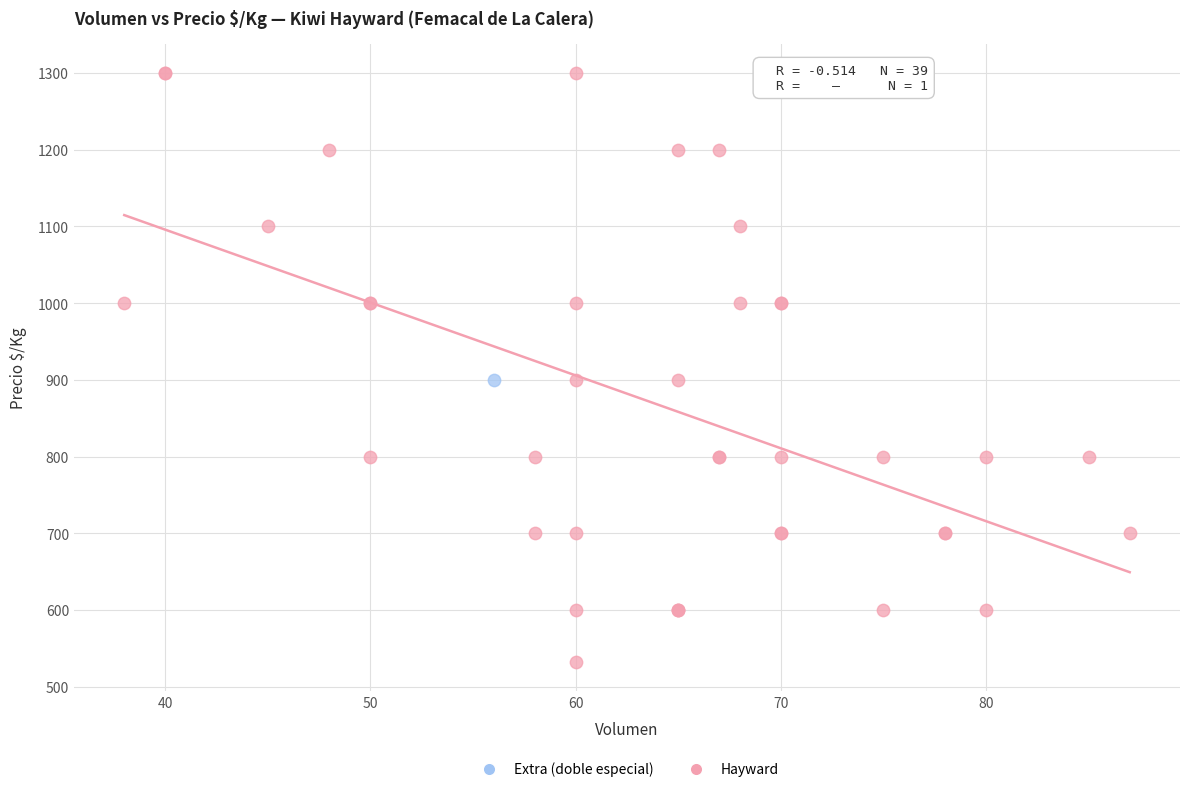

What are all the series names shown in the legend?

Extra (doble especial), Hayward